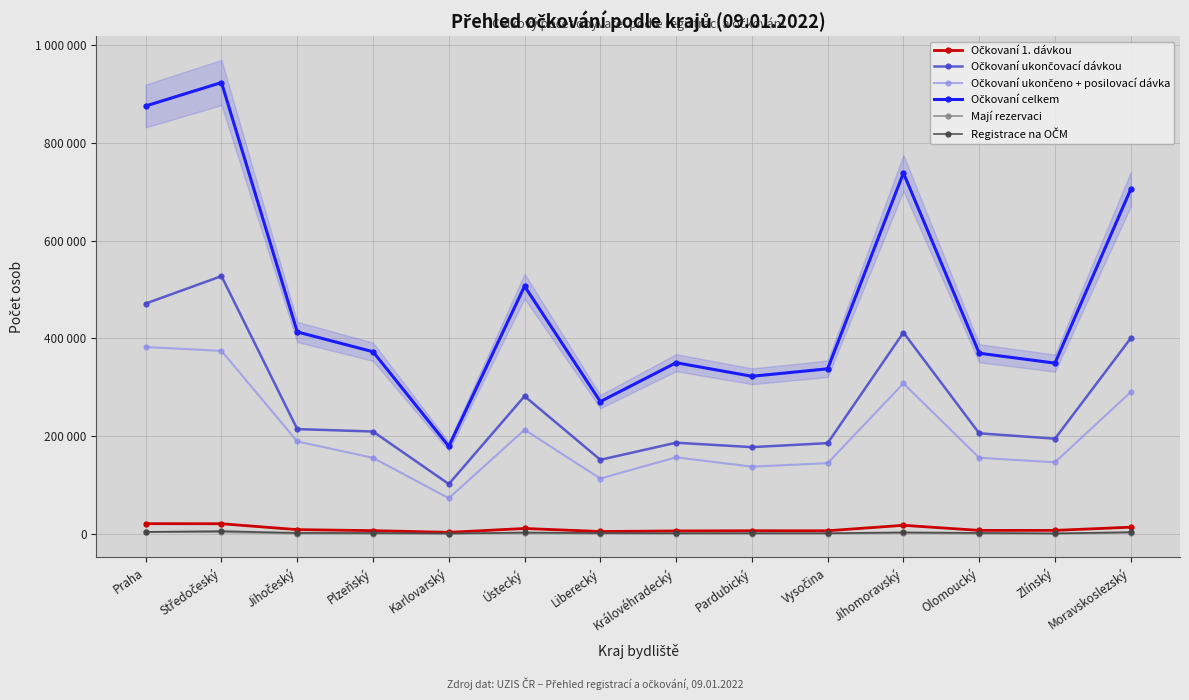

True or false: Očkovaní ukončovací dávkou and Registrace na OČM cross at least once.

False